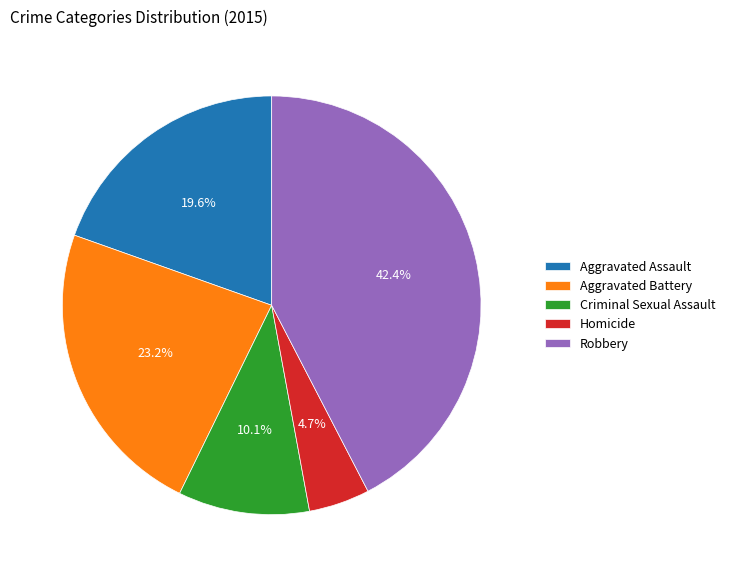

What is the smallest slice in the pie chart?

Homicide